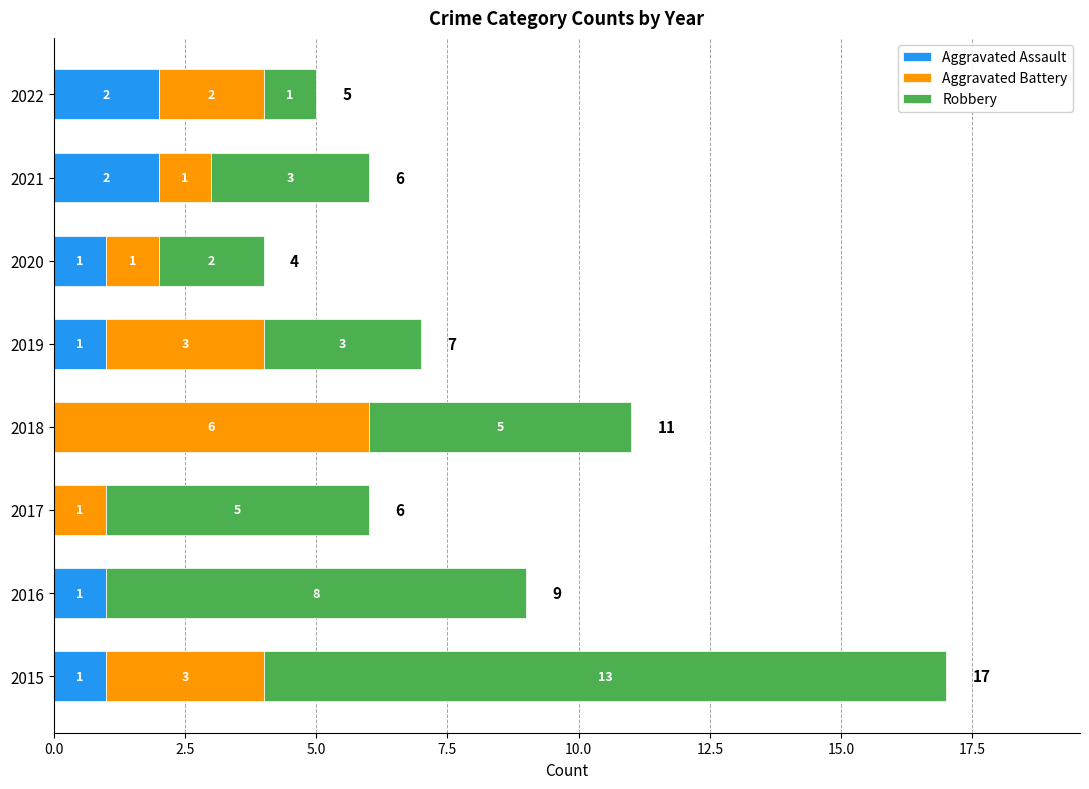

The value of Aggravated Assault at 2017 is -1. True or false?

False